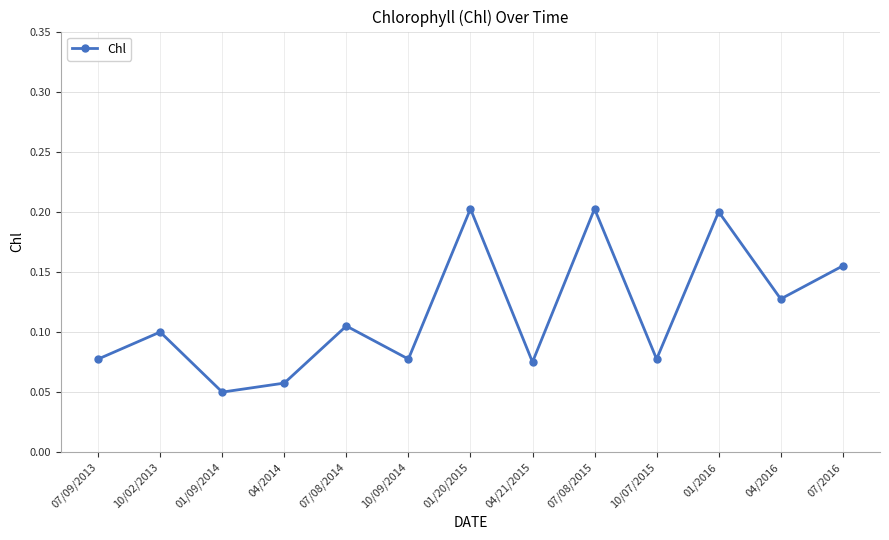

Which has a higher value, 01/09/2014 or 04/2014?

04/2014